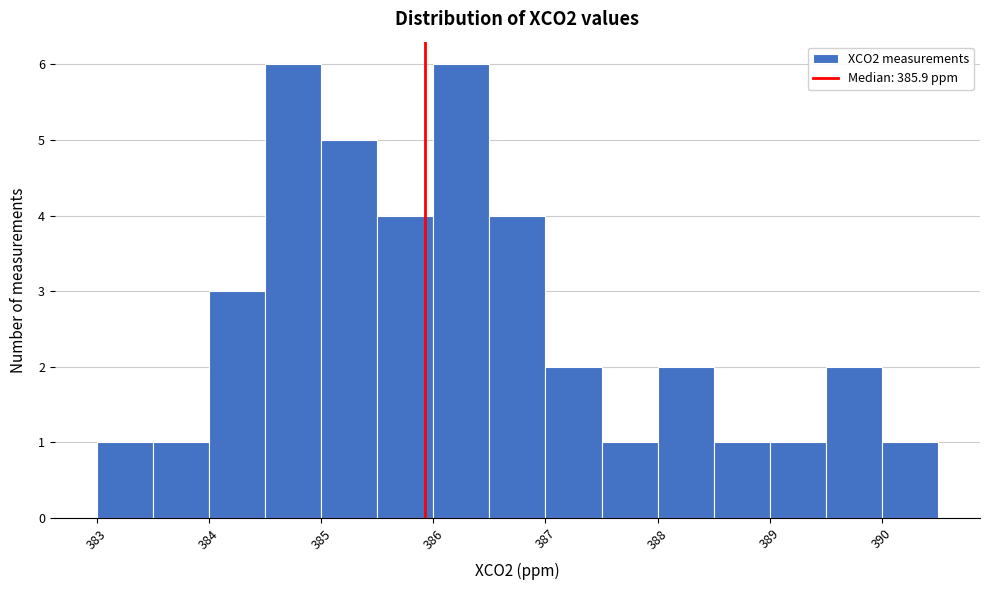

Reading left to right, list every bar in this chart as the range it spans on the x-axis followed by its height. The values are not printed on the chart, so give them approximately, as read against the axis.

383.0 to 383.5: 1
383.5 to 384.0: 1
384.0 to 384.5: 3
384.5 to 385.0: 6
385.0 to 385.5: 5
385.5 to 386.0: 4
386.0 to 386.5: 6
386.5 to 387.0: 4
387.0 to 387.5: 2
387.5 to 388.0: 1
388.0 to 388.5: 2
388.5 to 389.0: 1
389.0 to 389.5: 1
389.5 to 390.0: 2
390.0 to 390.5: 1